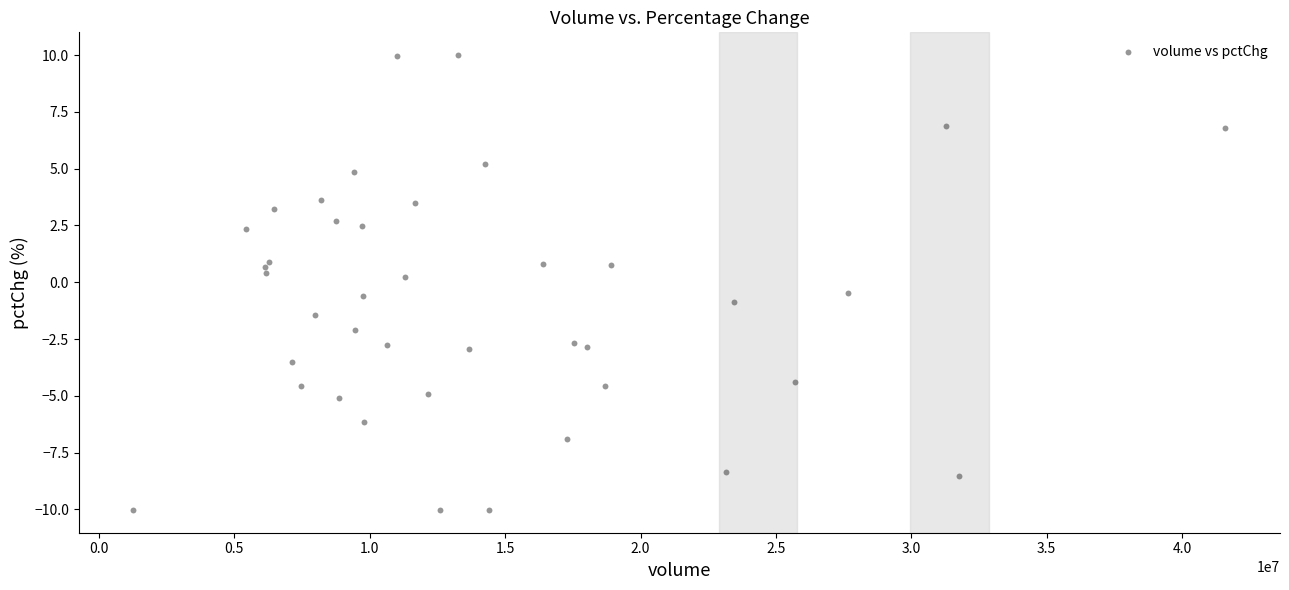

What is the range of X values (max minus min)?

40331816.0